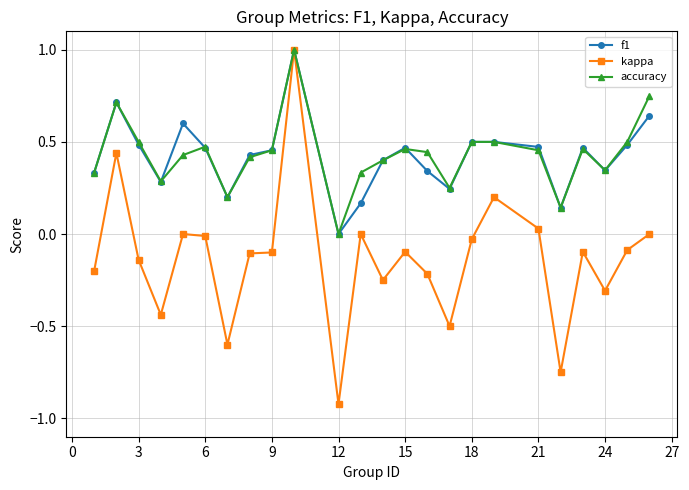

What is the maximum value for kappa?

1.0